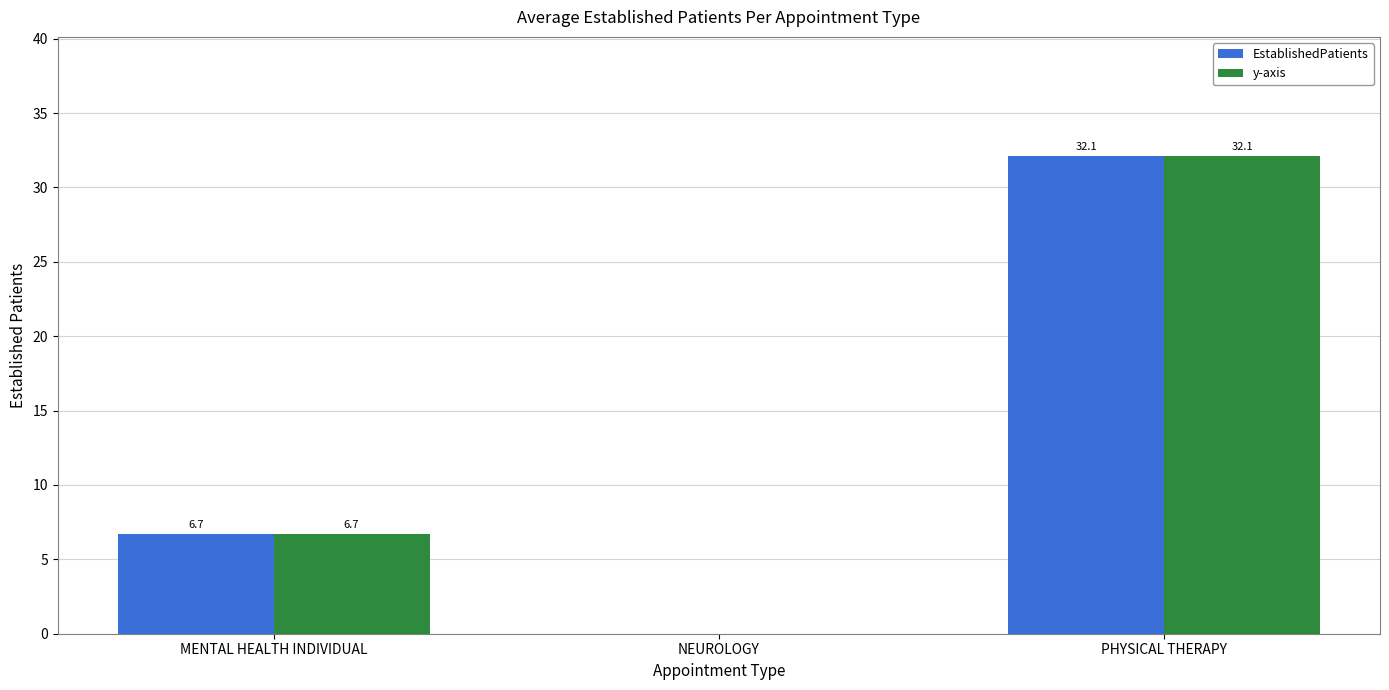

How many data points in EstablishedPatients are above 6?

2